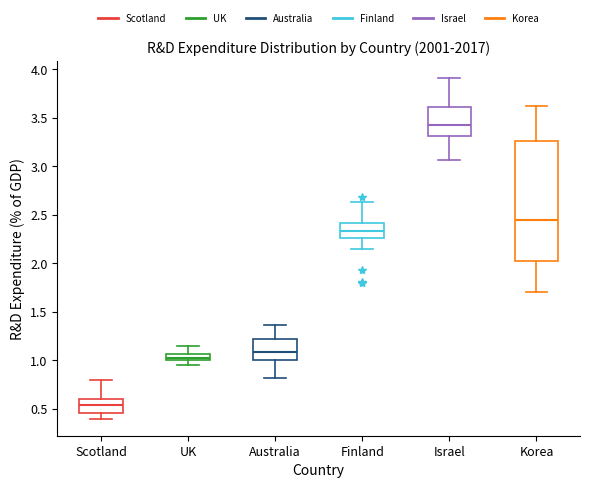

Which box is the tallest, from its lower edge to its upper edge?

Korea